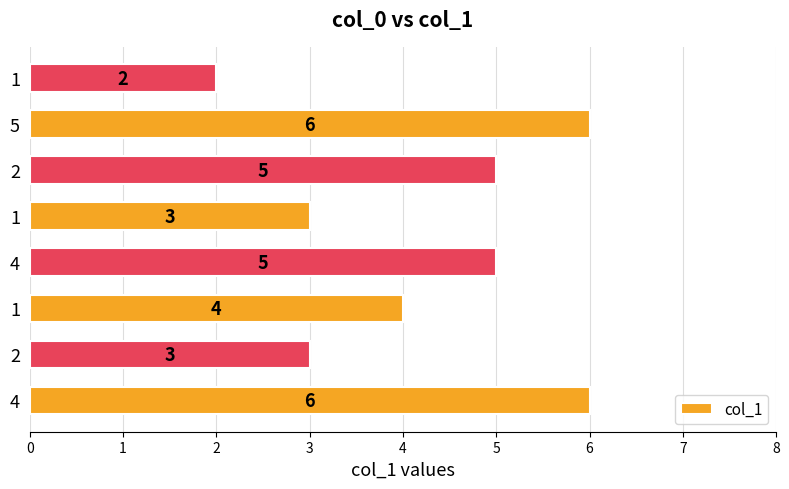

How many data points does each series have?

8